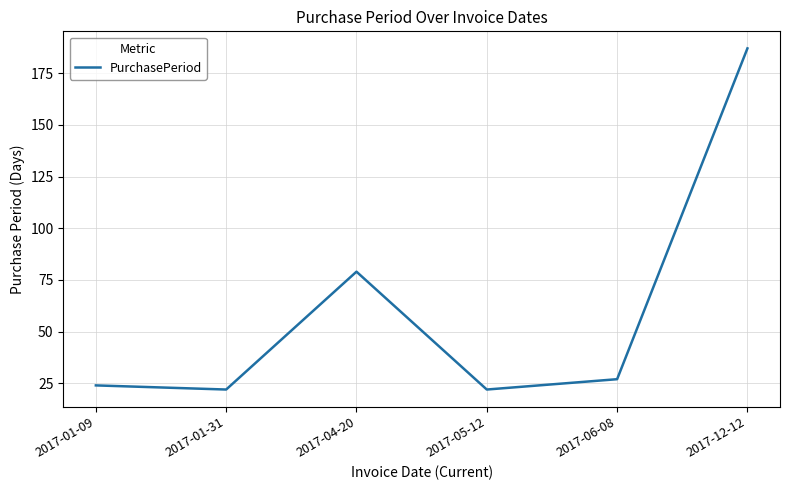

Which category has the highest value across all series?

2017-12-12